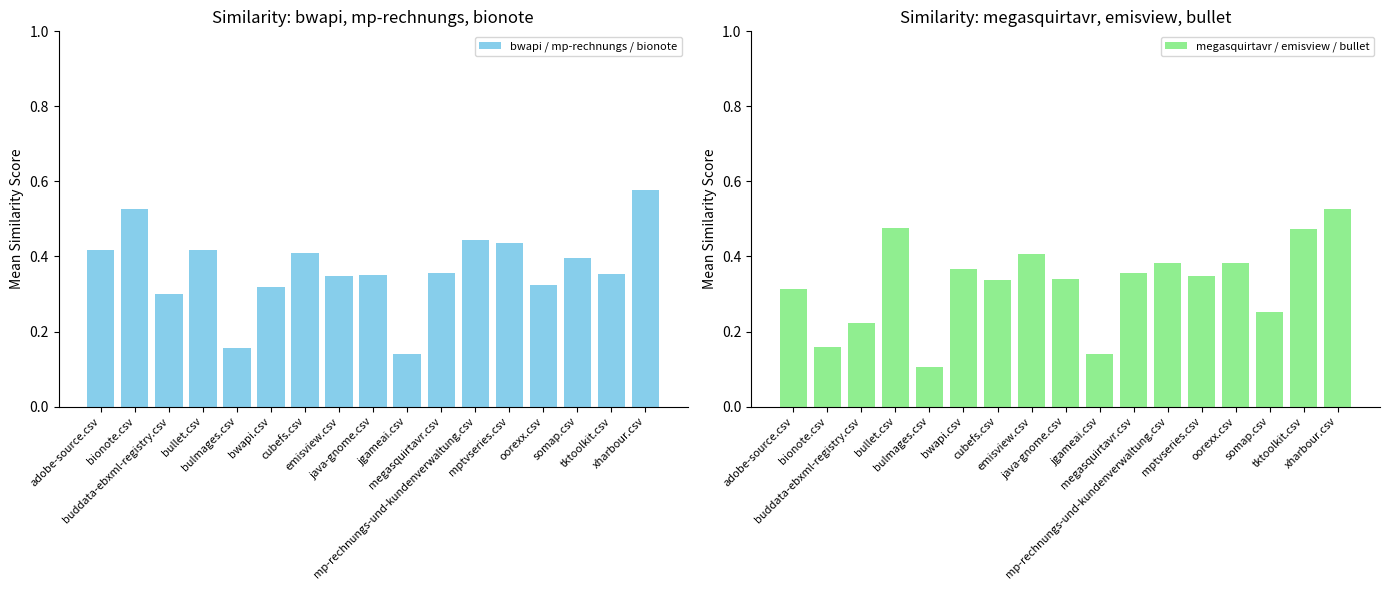

Is the value of bwapi / mp-rechnungs / bionote at java-gnome.csv greater than the value of megasquirtavr / emisview / bullet at bwapi.csv?

No